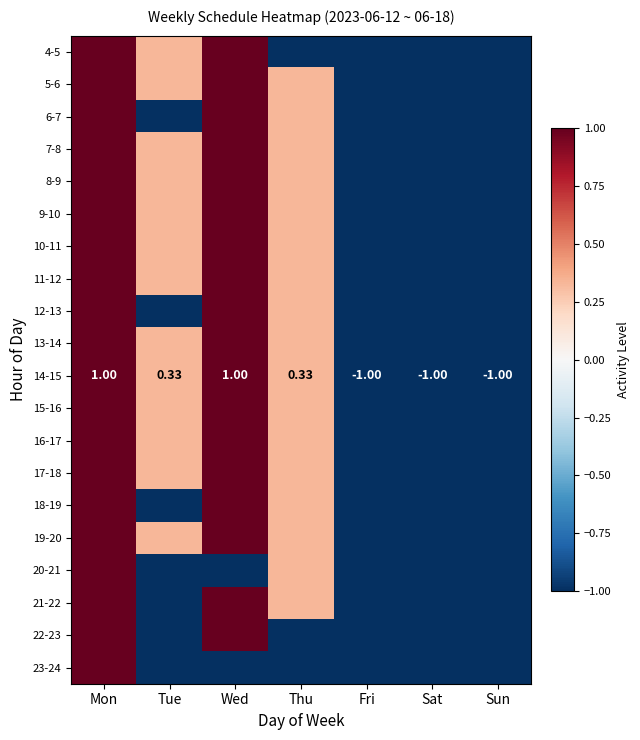

How many distinct data groups are displayed?

20